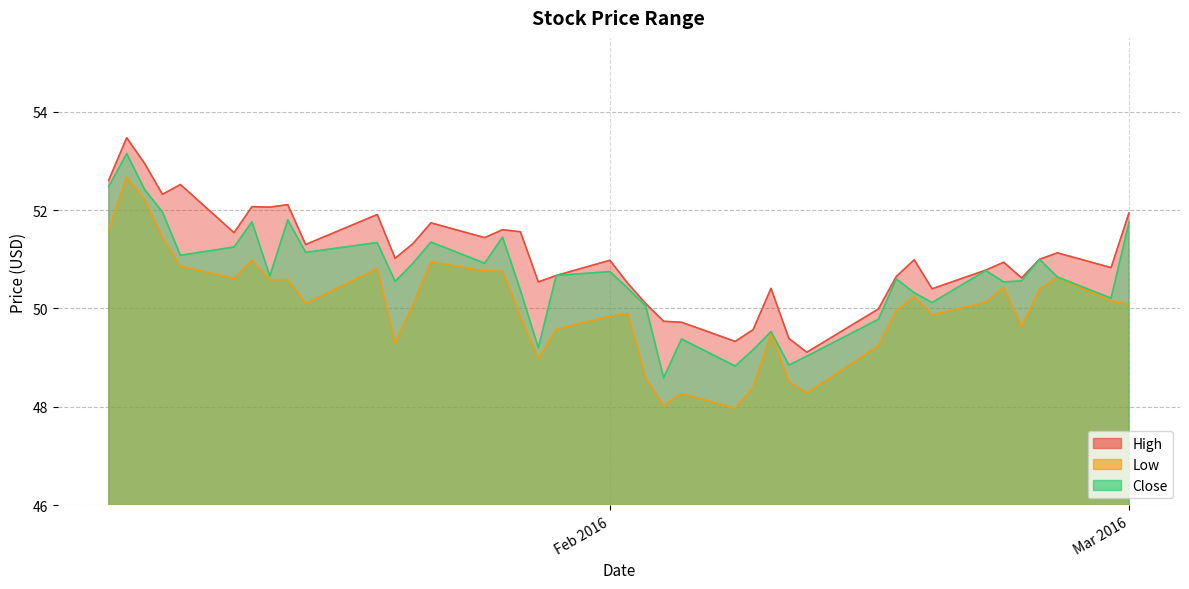

What is the average value of the Close series?

50.6